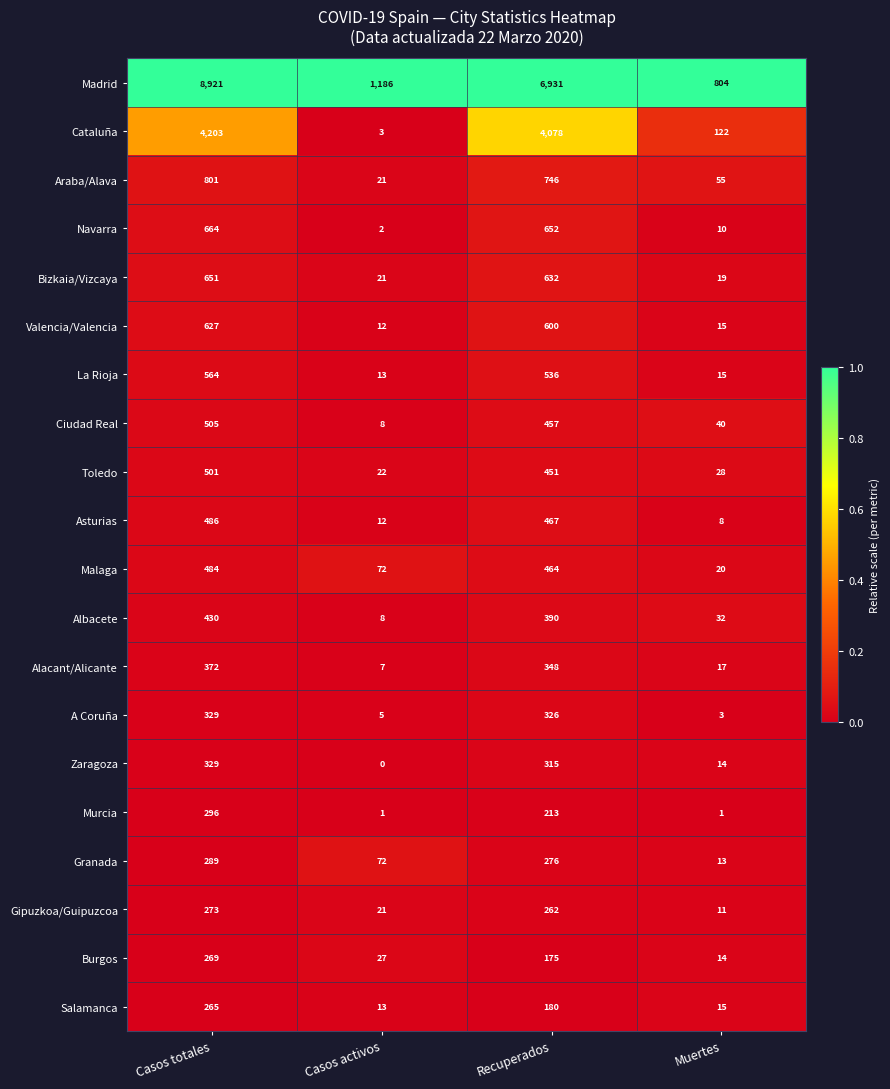

Which series changed the most between Casos activos and Muertes?

Madrid